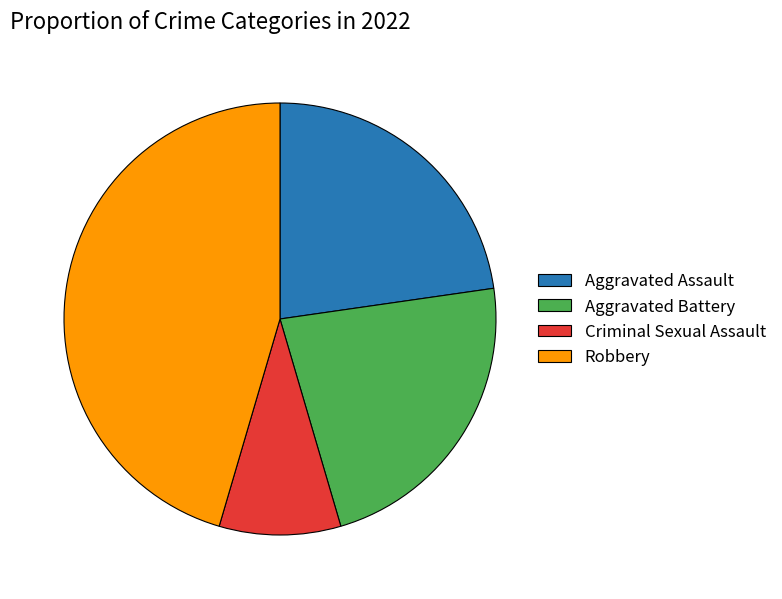

Combined, do Aggravated Battery and Robbery account for over 50%?

Yes